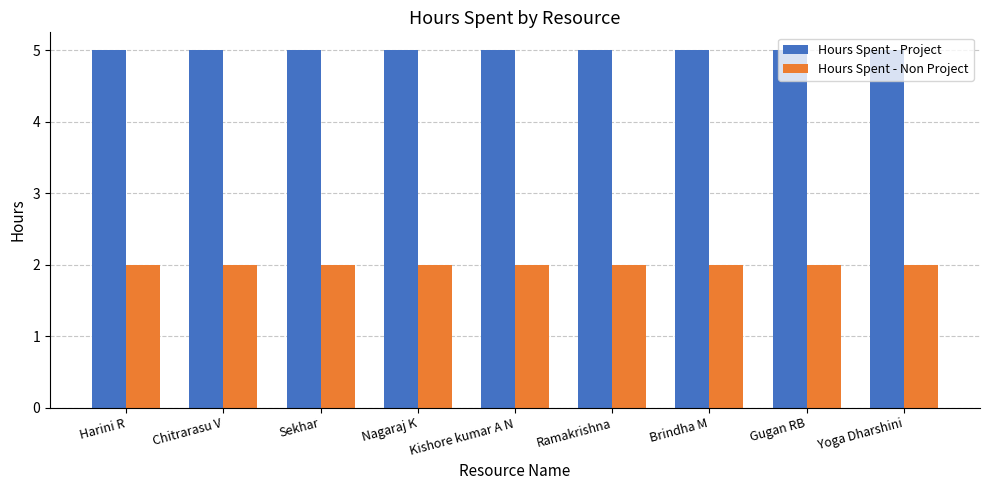

Is the value of Hours Spent - Non Project at Chitrarasu V greater than the value of Hours Spent - Project at Gugan RB?

No